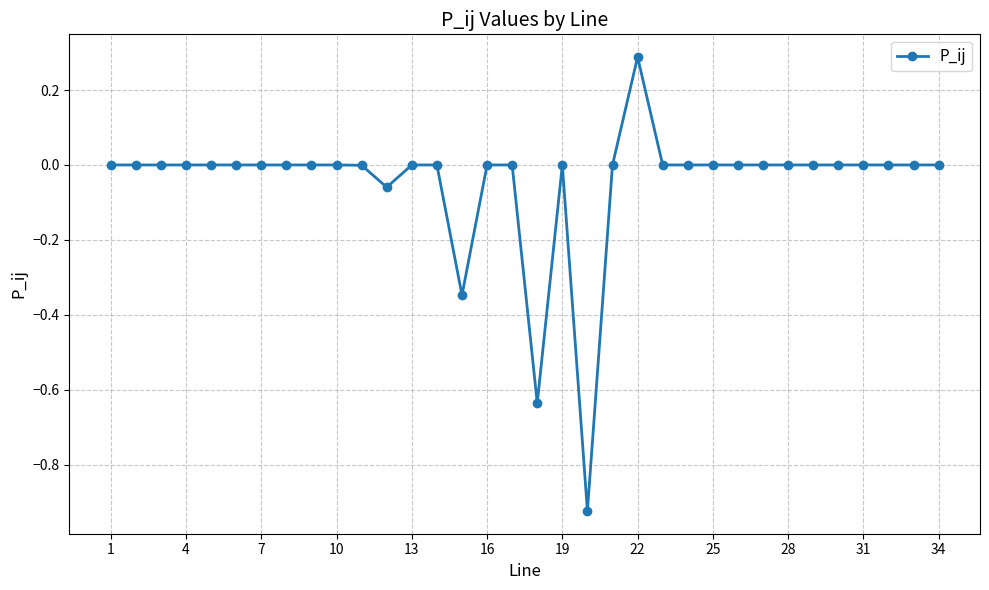

What is the maximum value shown in the chart?

0.3